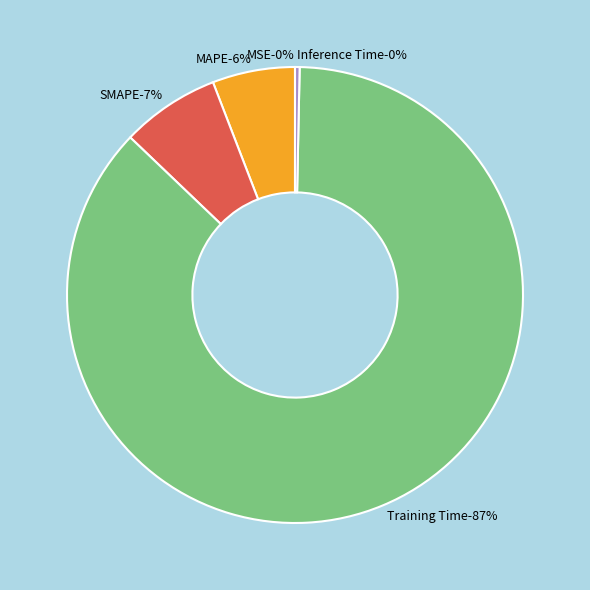

Which slice is the smallest?

MSE